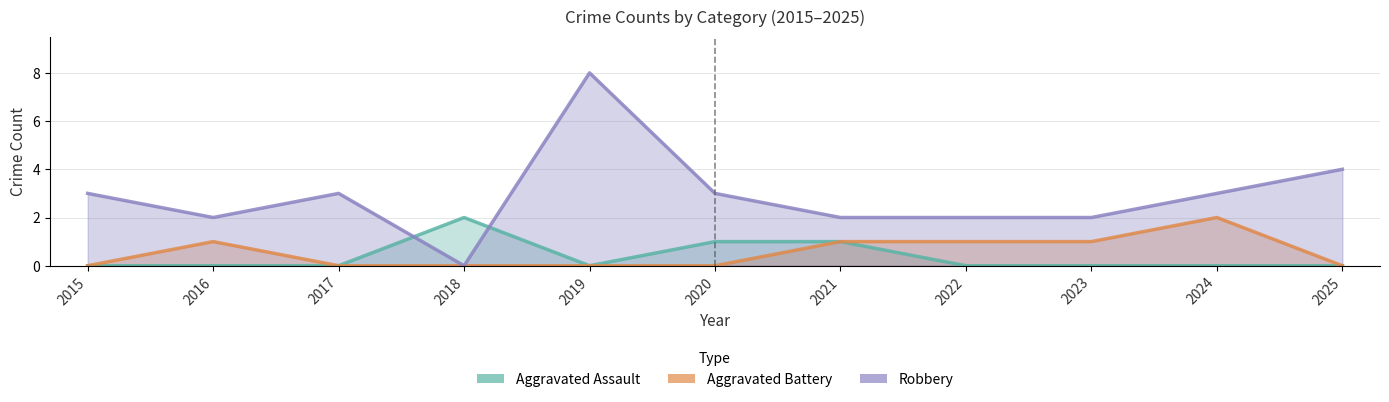

What is the spread (max minus min) of values at 2022?

2